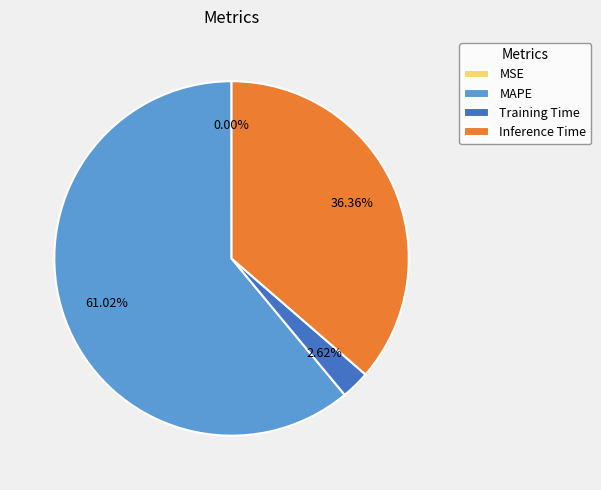

Is it true that MAPE is 74% of the pie?

False